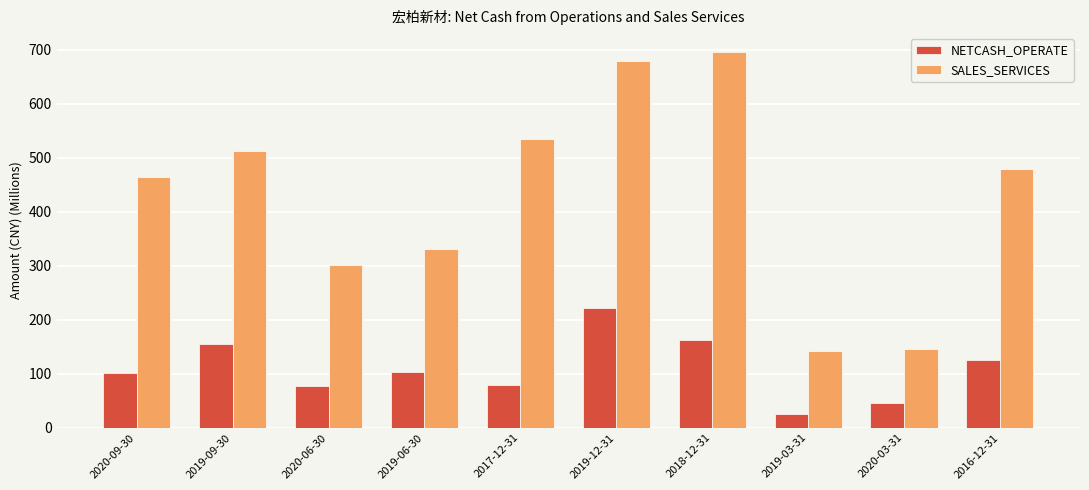

At which label does SALES_SERVICES reach its peak?

2018-12-31